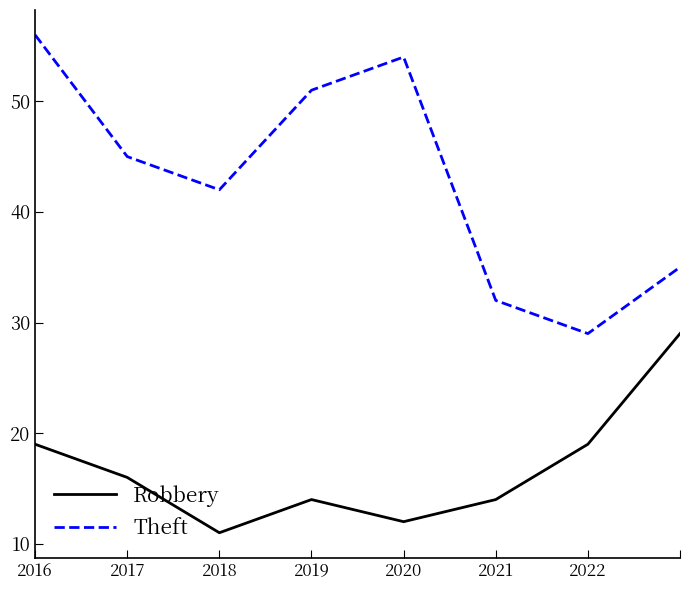

True or false: Robbery has more than 1 points higher than both neighbors.

False